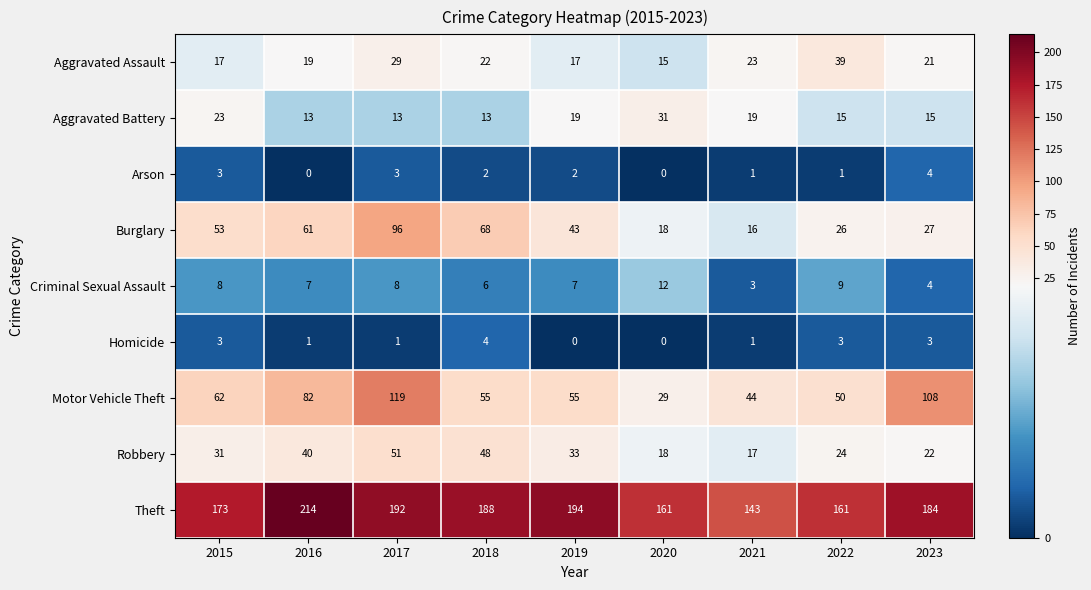

Which category has the lowest value in the Motor Vehicle Theft series?

2020